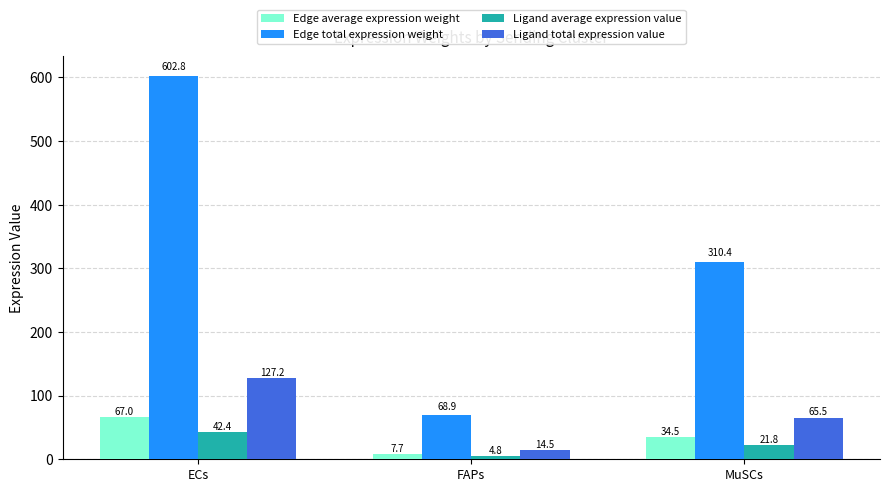

At which category does the chart reach its minimum across all series?

FAPs